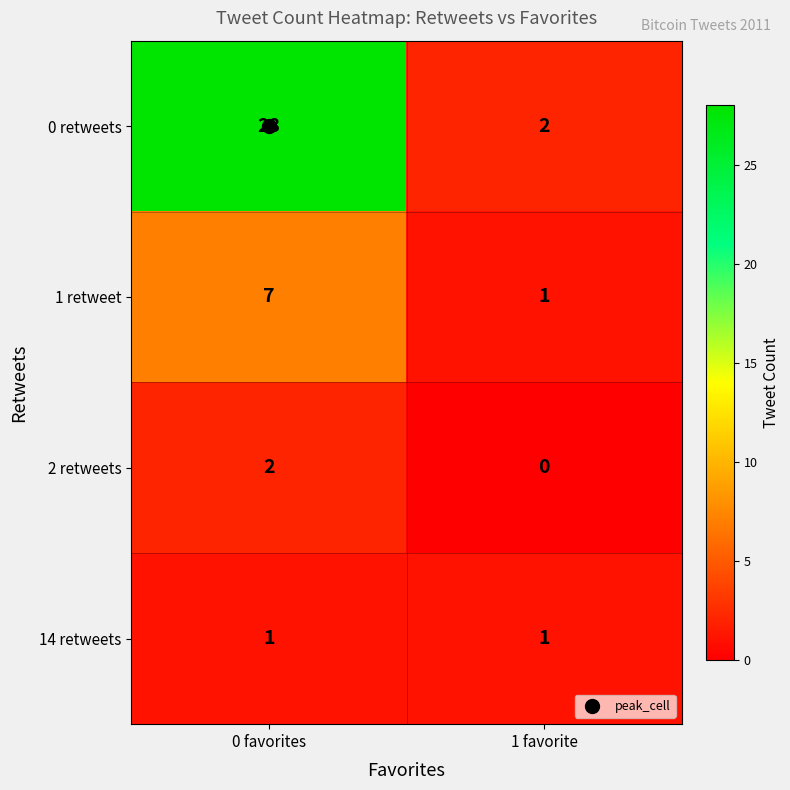

What is the difference between the highest and lowest values at 1 favorite?

2